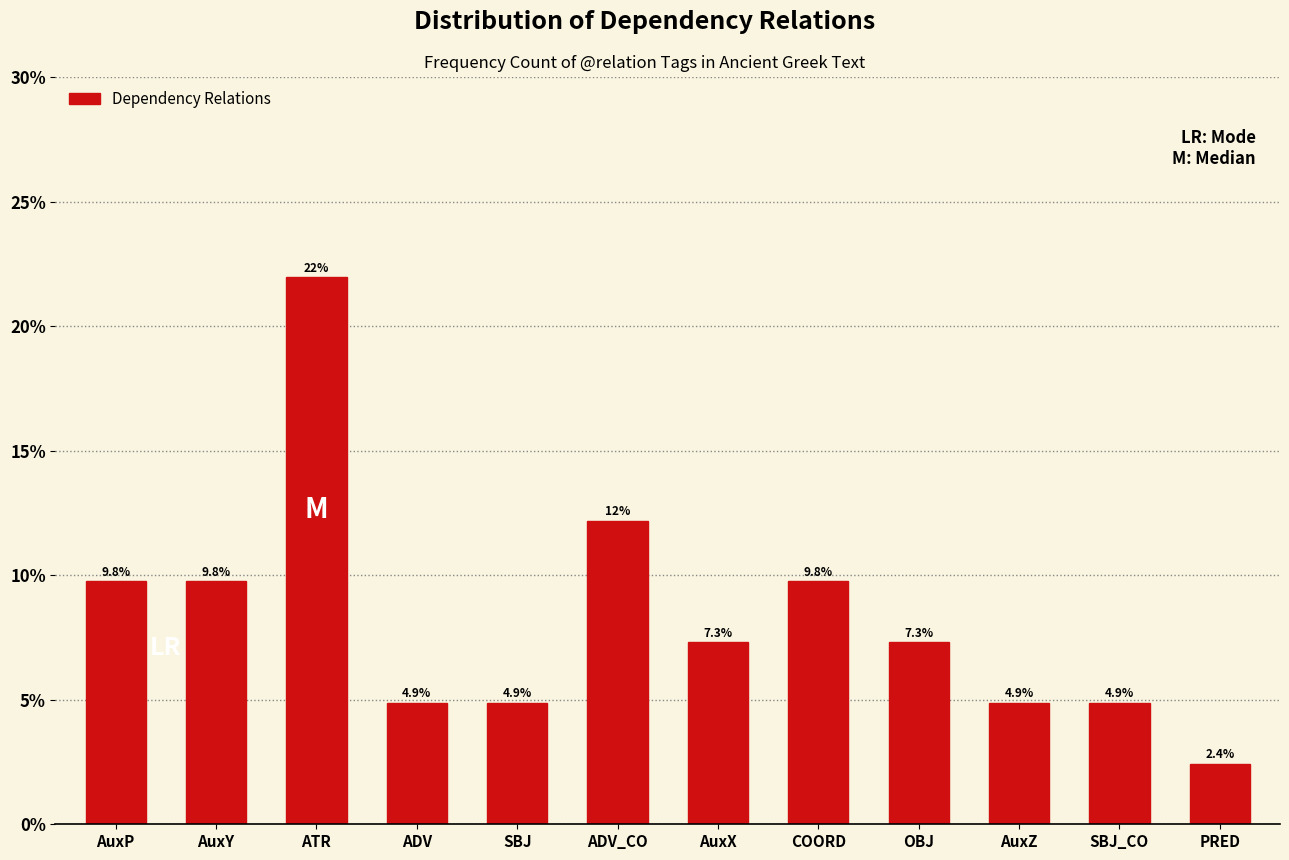

Reading left to right, what are all the values shown in this chart?

AuxP=9.8	AuxY=9.8	ATR=22.0	ADV=4.9	SBJ=4.9	ADV_CO=12.2	AuxX=7.3	COORD=9.8	OBJ=7.3	AuxZ=4.9	SBJ_CO=4.9	PRED=2.4